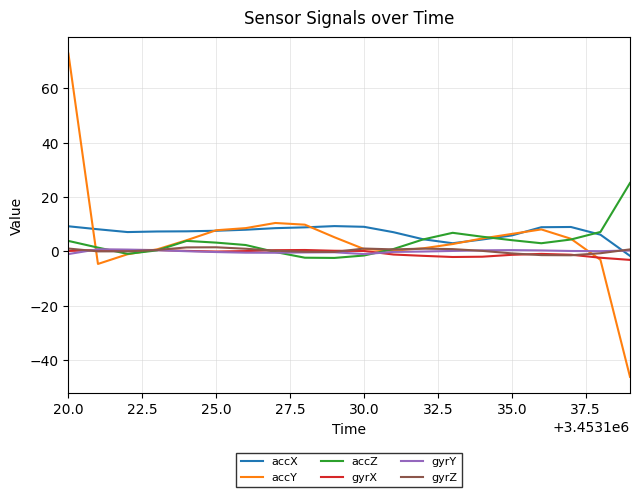

What is the lowest value of the accY series?

-46.2